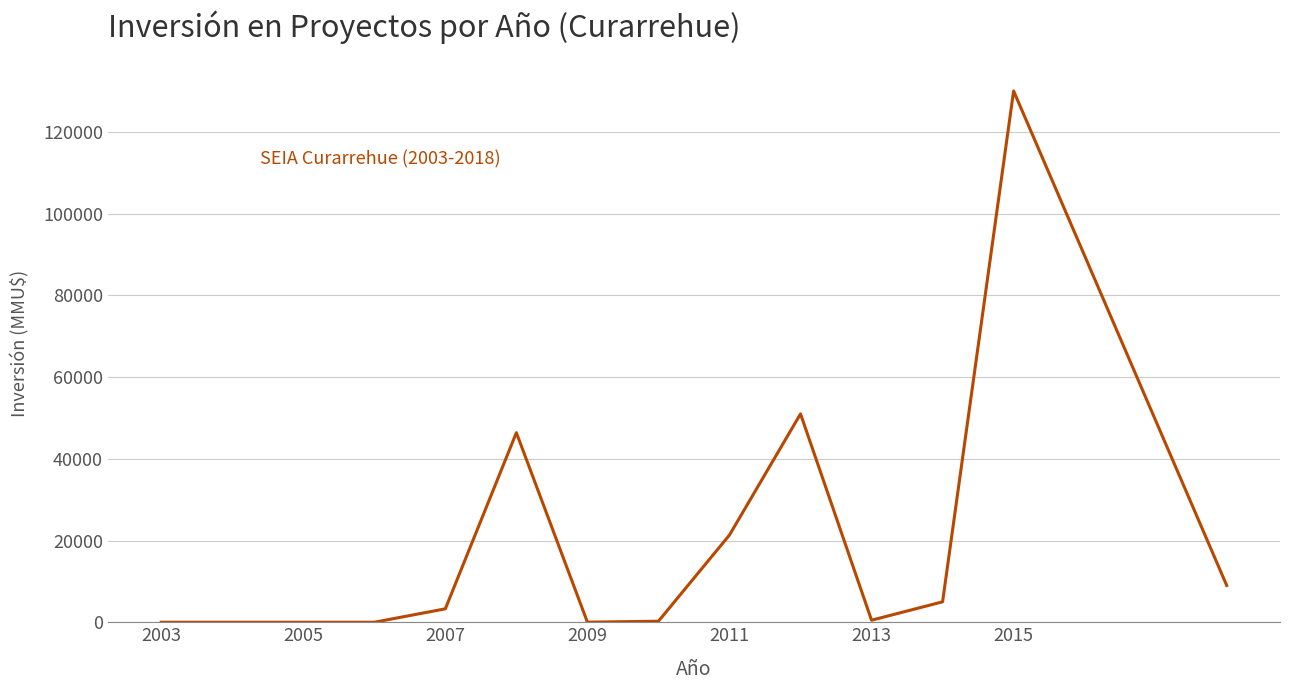

What is the maximum value shown in the chart?

130000